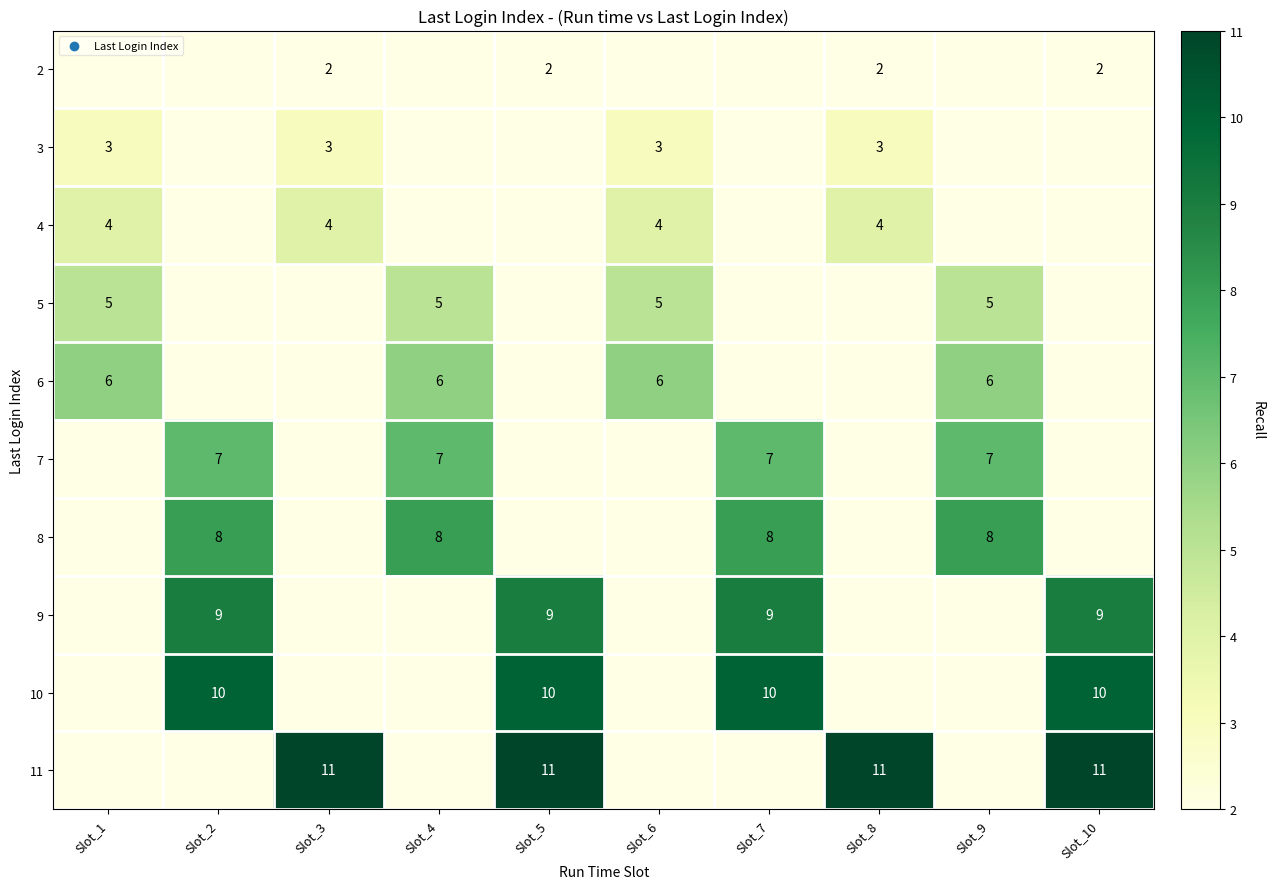

The value of 8 at Slot_9 is 8. True or false?

True